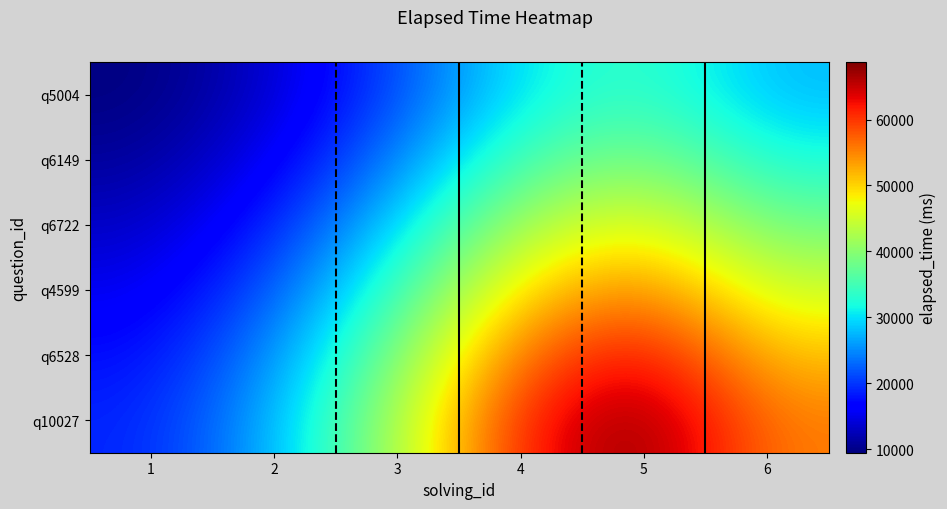

Which category has the lowest value across all series?

1